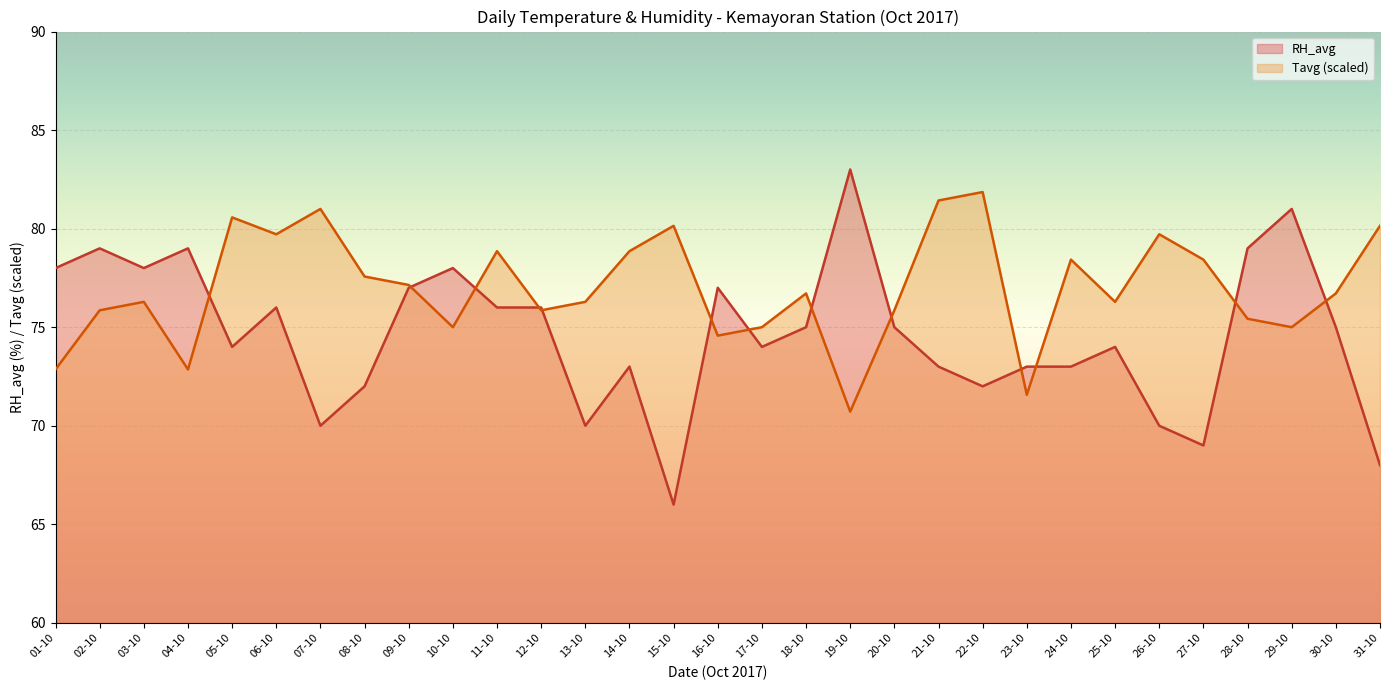

What are all the series names shown in the legend?

RH_avg, Tavg (scaled)